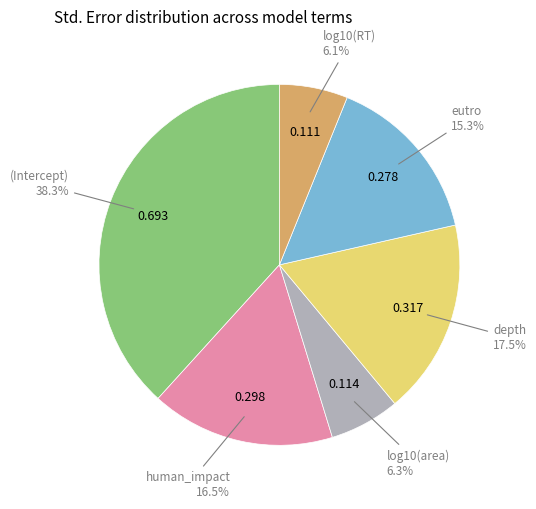

Is there any slice that represents more than half of the pie?

No